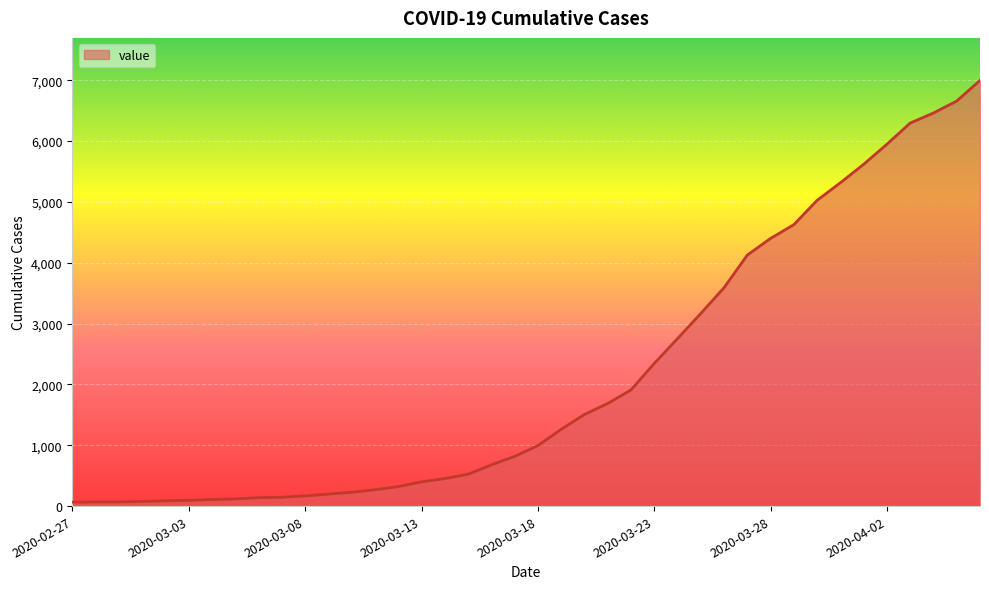

What is the maximum value shown in the chart?

6995